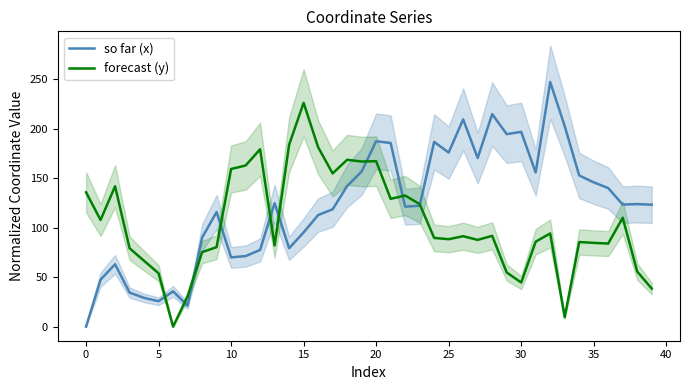

The so far (x) series shows 95.2 at 15. True or false?

True